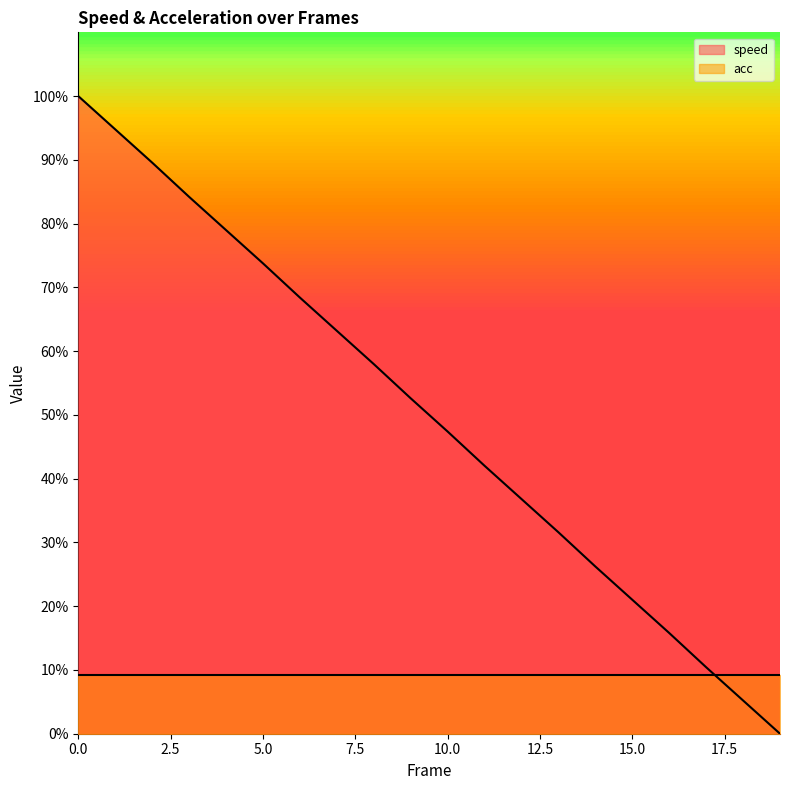

Rank the categories by value from lowest to highest.

19, 18, 17, 16, 15, 14, 13, 12, 11, 10, 9, 8, 7, 6, 5, 4, 3, 2, 1, 0